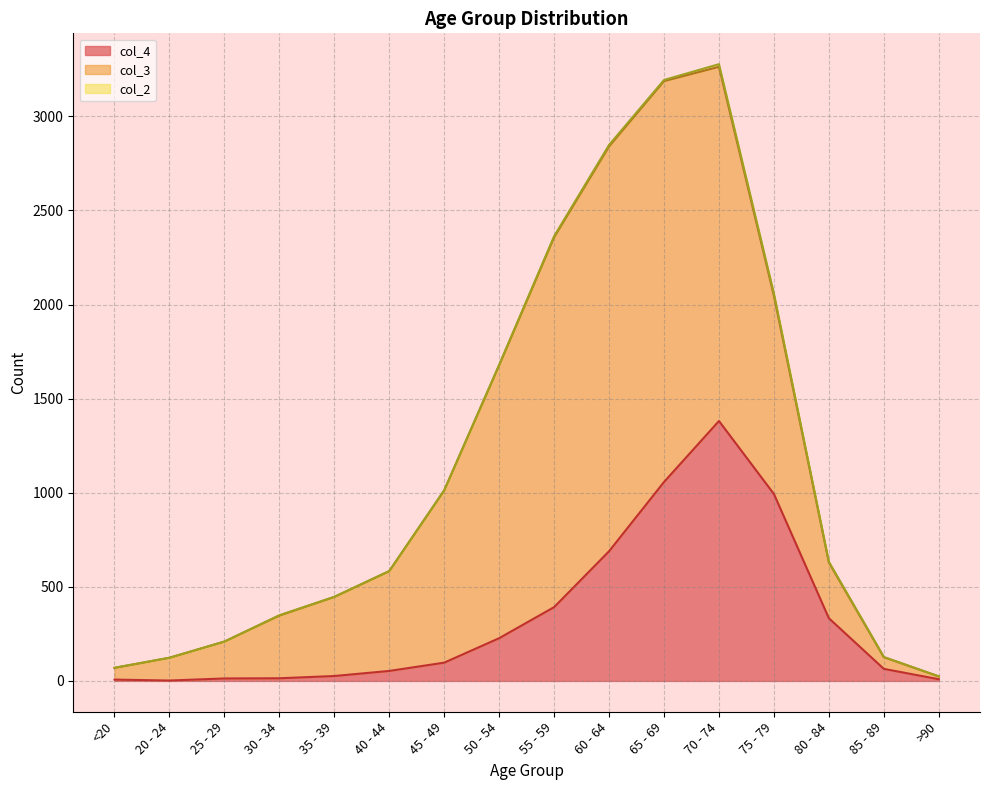

At which label does col_4 reach its peak?

70 - 74